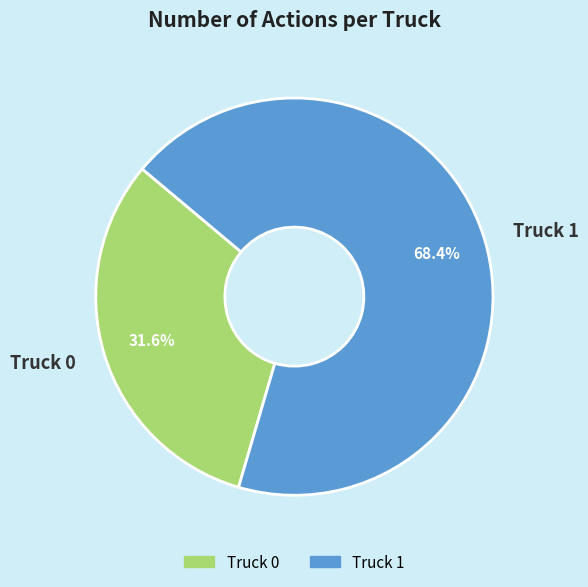

Rank the categories by value from highest to lowest.

Truck 1, Truck 0